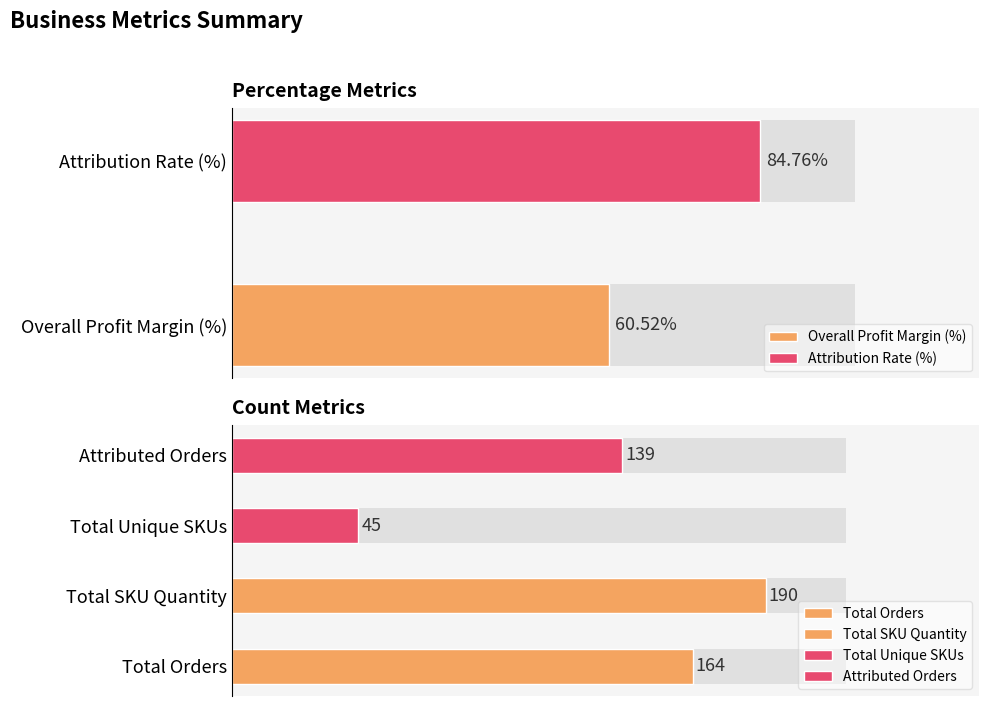

The value at Total Orders is 164.0. True or false?

True